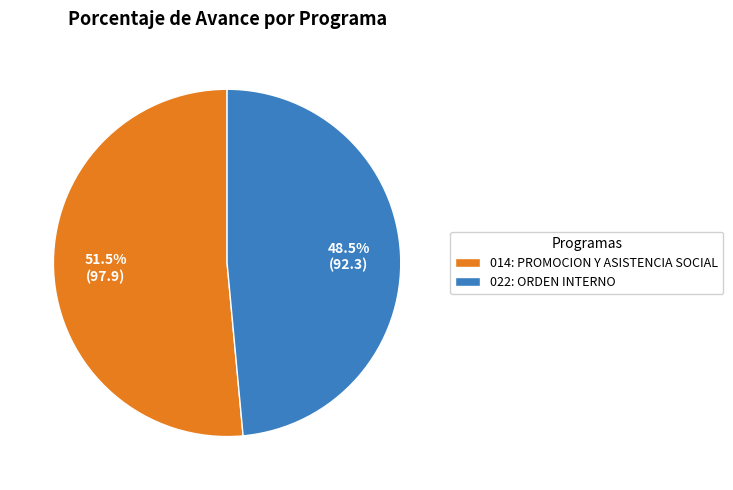

How many slices are in this pie chart?

2